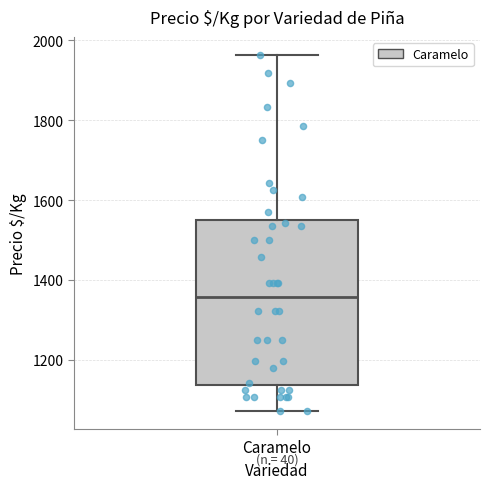

Read this box plot against the y-axis: the position of the median line, the range covered by the box, and the ends of both whiskers. The values are not printed on the chart, so give them approximately, as read against the axis.

median 1360, box 1140 to 1540, whiskers 1080 to 1960